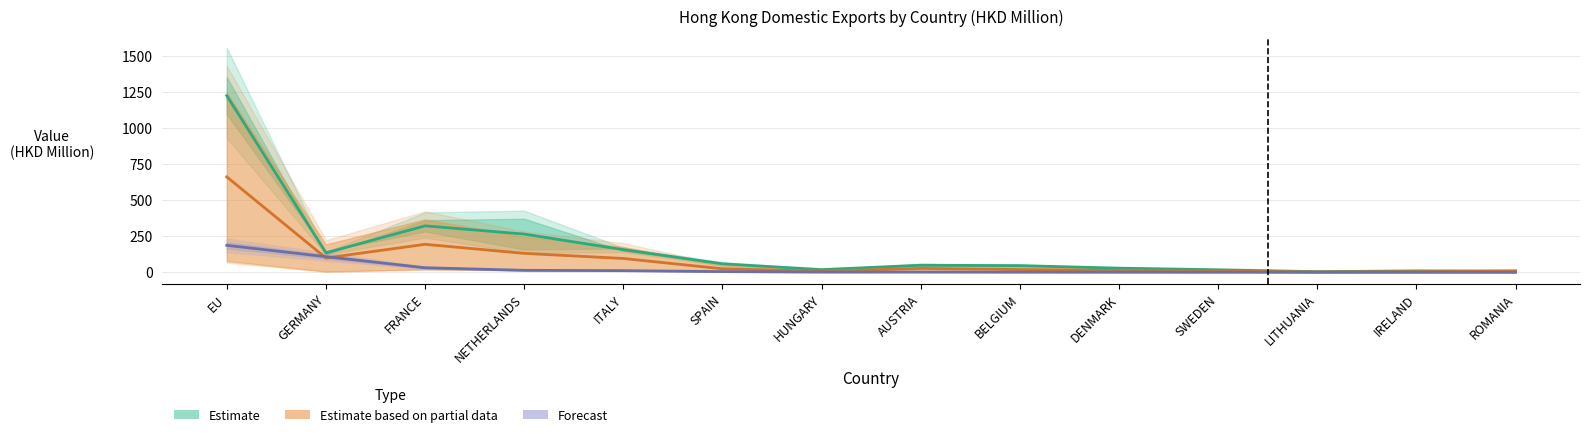

Rank the series at AUSTRIA from highest to lowest value.

Estimate, Estimate based on partial data, Forecast